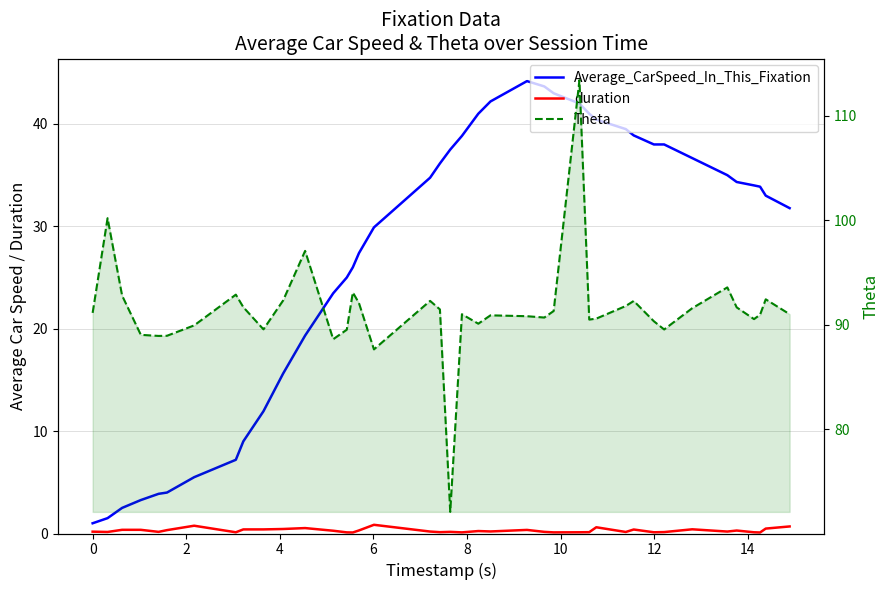

List the series in order of their peak value, lowest first.

duration, Average_CarSpeed_In_This_Fixation, Theta